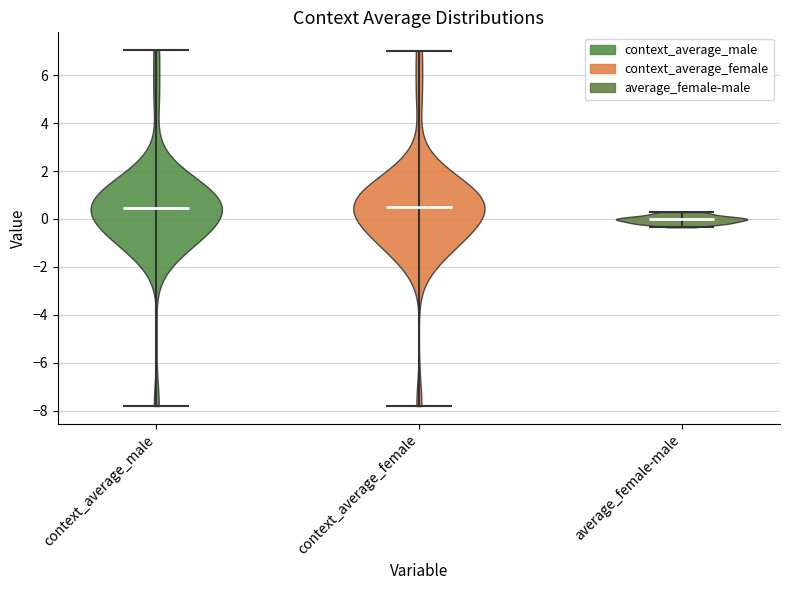

Reading left to right, read every violin against the y-axis: where its median line is, and the lowest and highest points it reaches. The values are not printed on the chart, so give them approximately, as read against the axis.

context_average_male: median line 0.4, lowest point -7.8, highest point 7.0
context_average_female: median line 0.4, lowest point -7.8, highest point 7.0
average_female-male: median line 0.0, lowest point -0.4, highest point 0.2